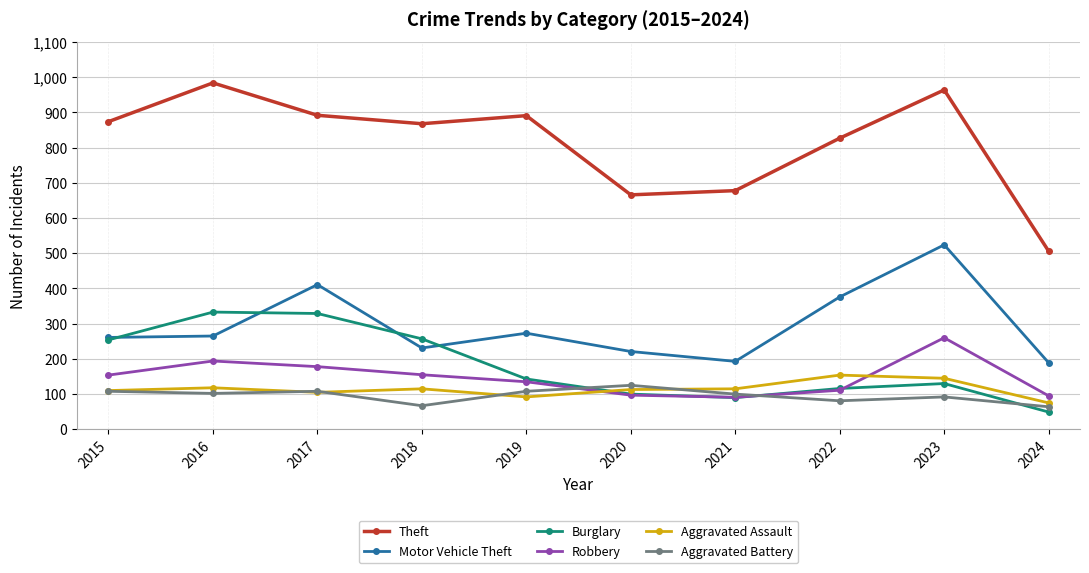

What is the sum of the Theft values at 2015 and 2016?

1858